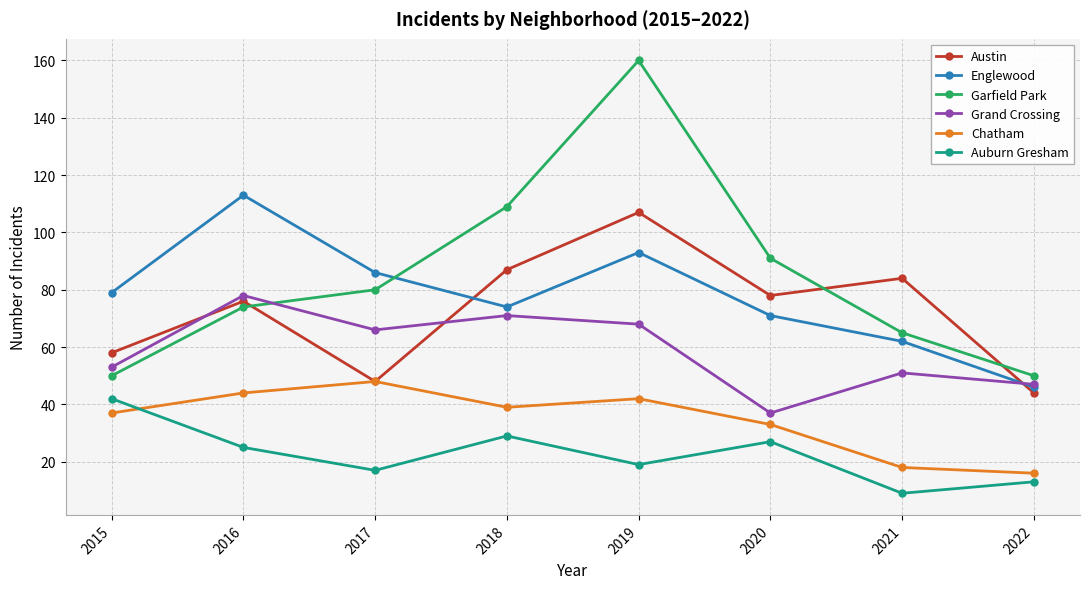

In Austin, how many points are higher than both neighbors (excluding endpoints)?

3